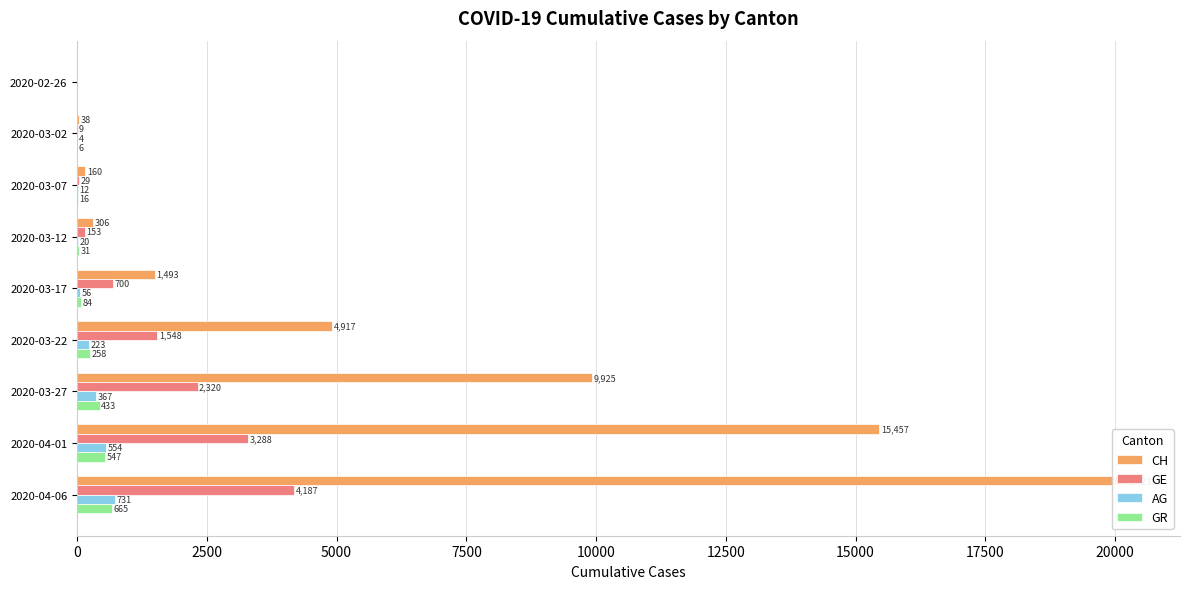

Is it true that GE equals -2796 at 2020-02-26?

False